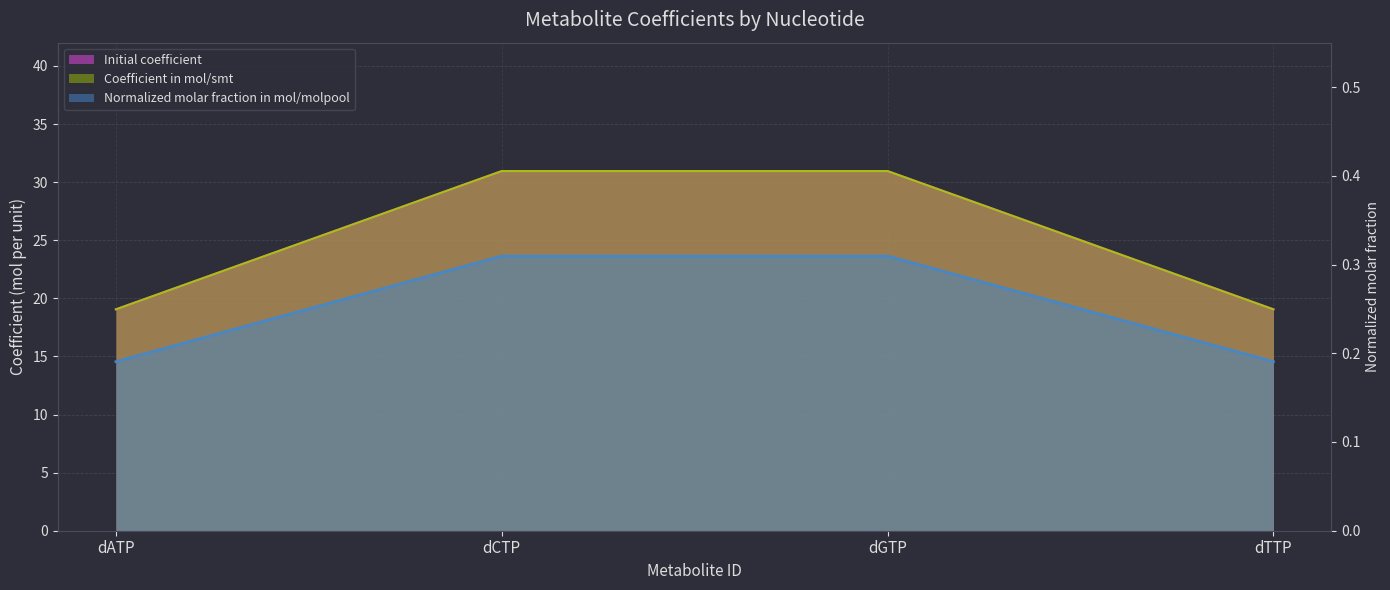

Count the values in the range 0 to 1.

4